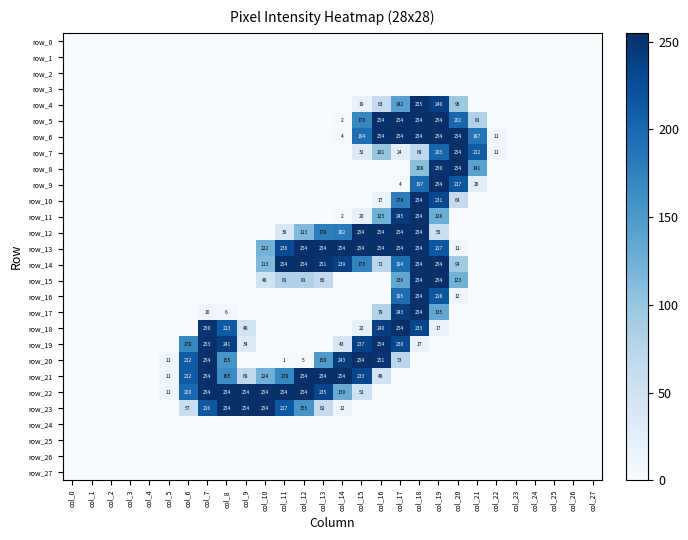

Between col_2 and col_3, which is larger?

col_2